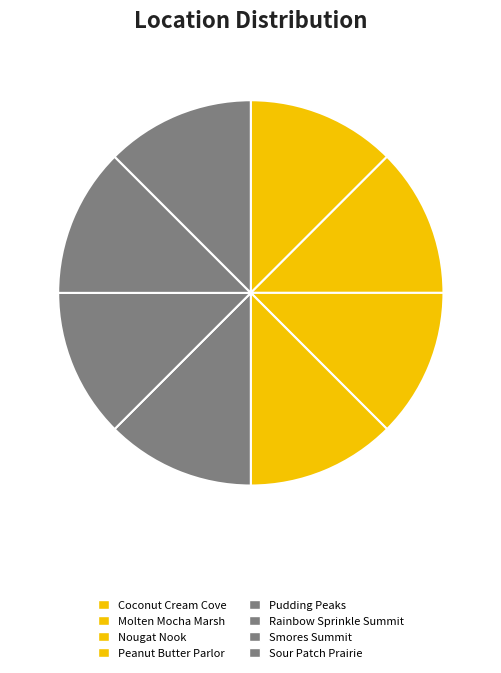

How many segments does this pie chart have?

8